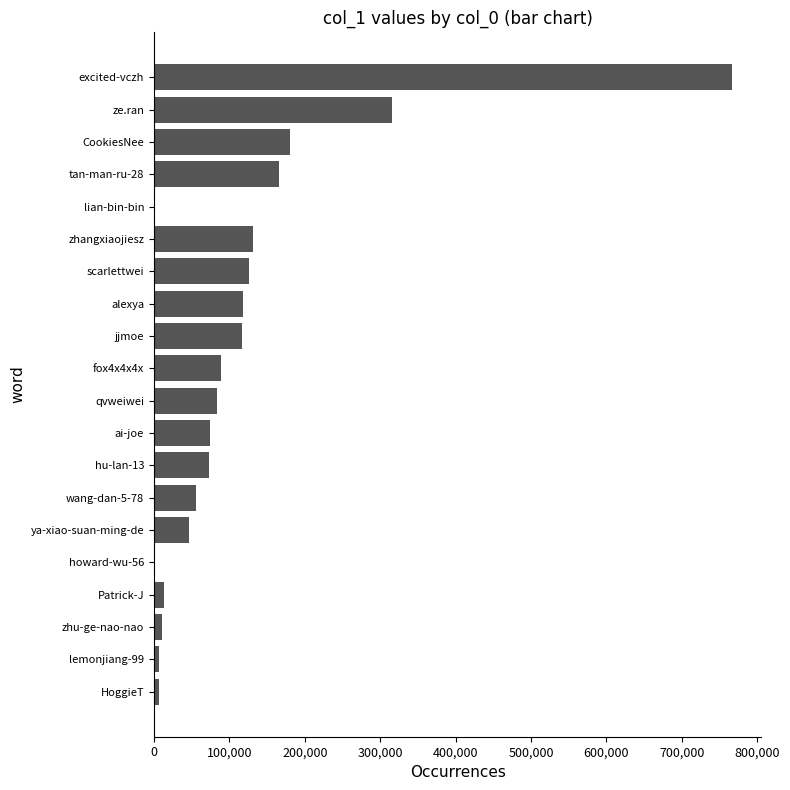

Which label corresponds to the largest value in the chart?

excited-vczh